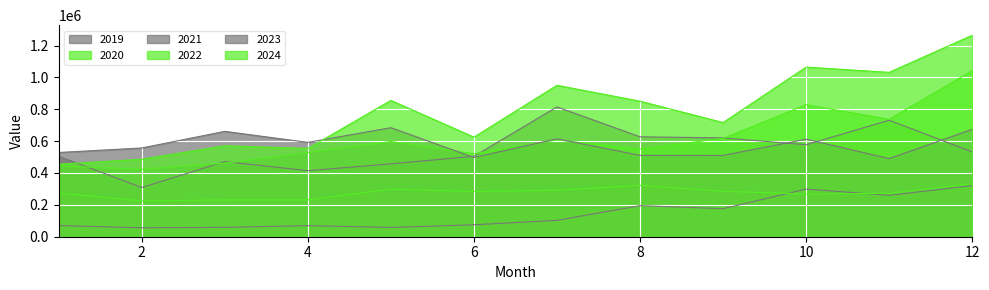

Does the chart display data point markers on the line(s)?

No